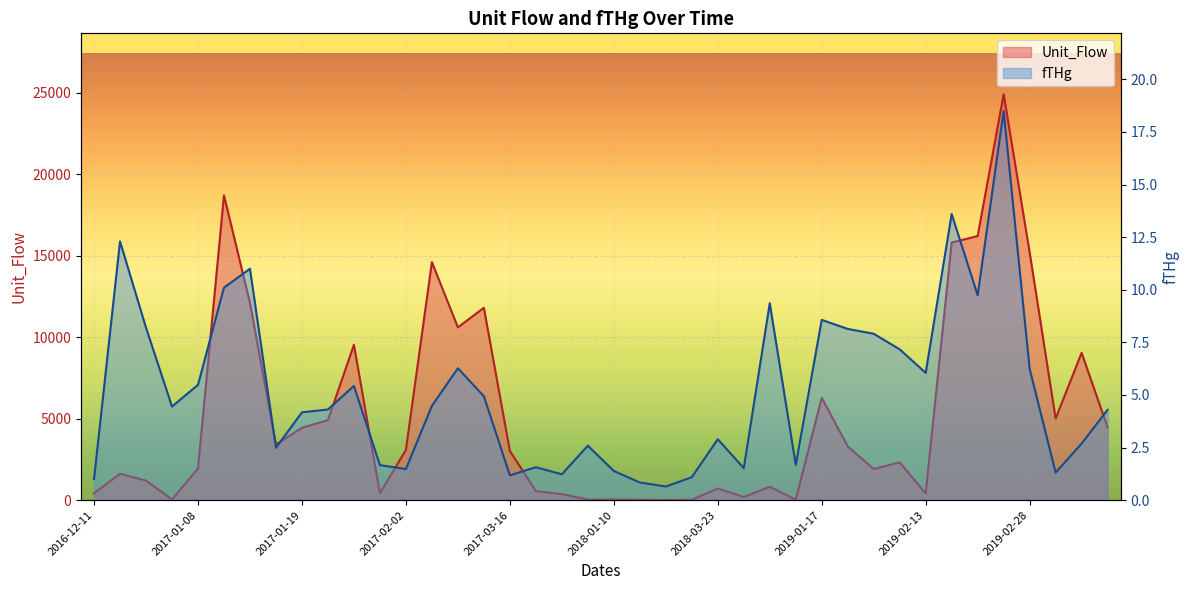

True or false: fTHg and Unit_Flow cross at least once.

False